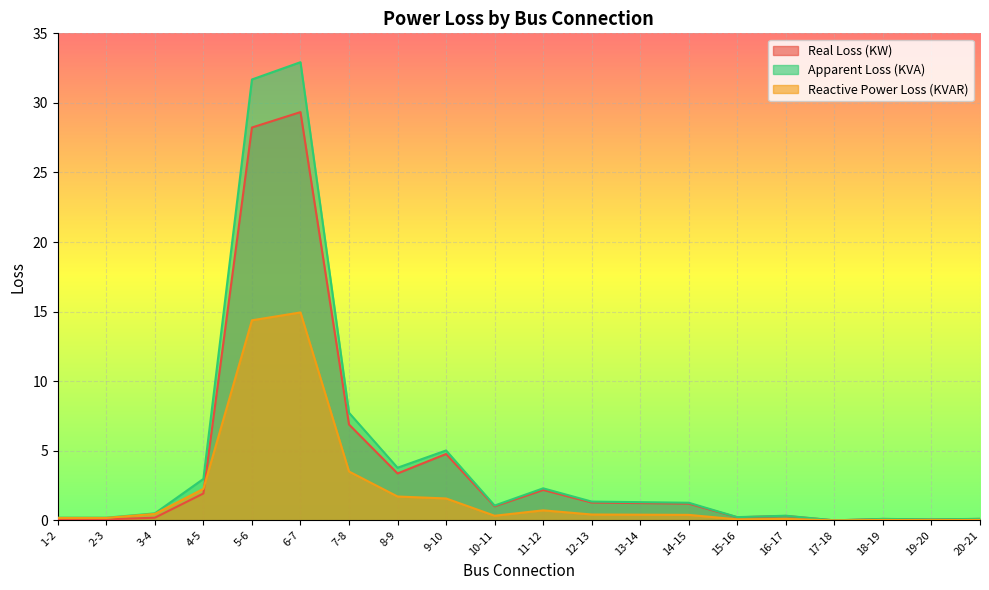

At 2-3, list the series in order from smallest to largest.

Real Loss (KW), Reactive Power Loss (KVAR), Apparent Loss (KVA)